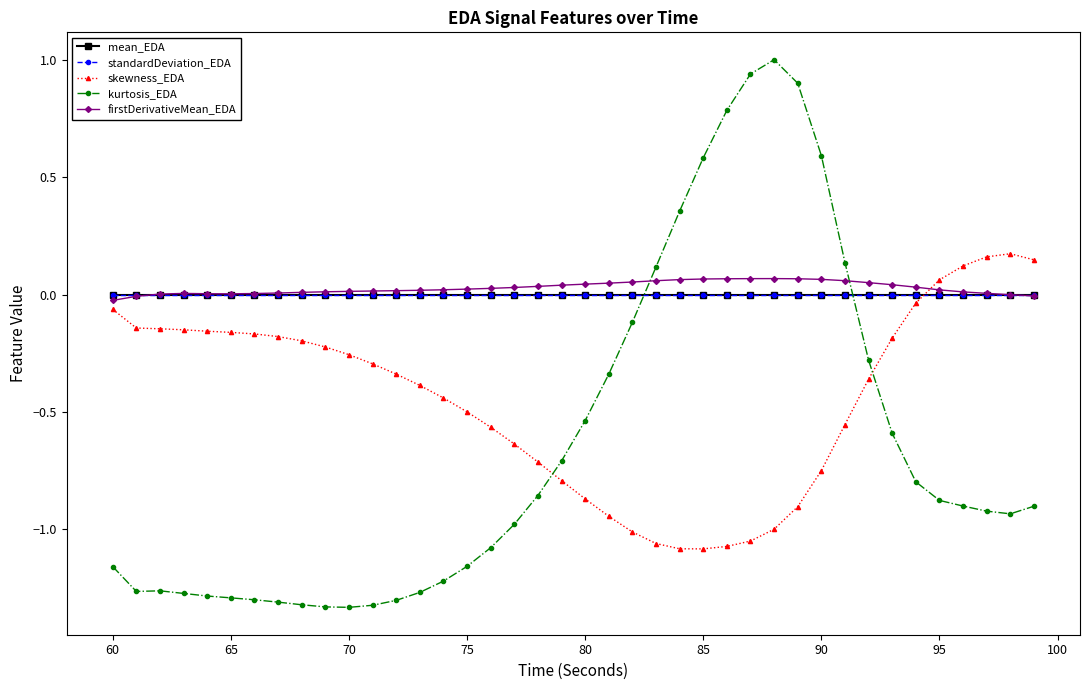

True or false: mean_EDA and standardDeviation_EDA intersect in this chart.

False